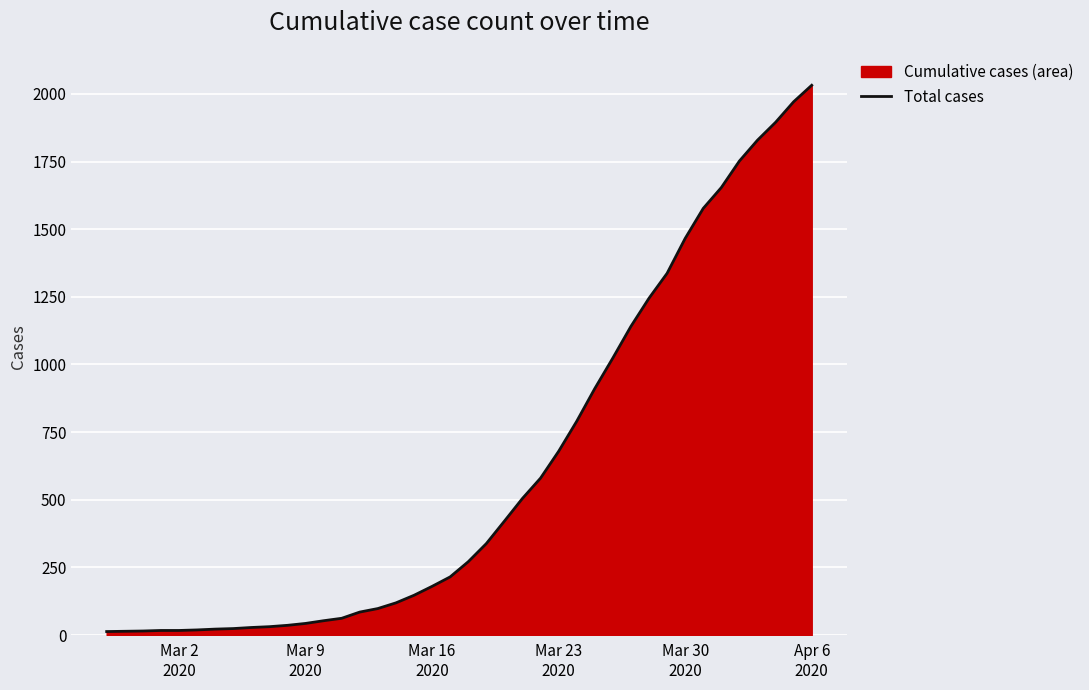

What is the difference between the maximum and minimum values?

2019